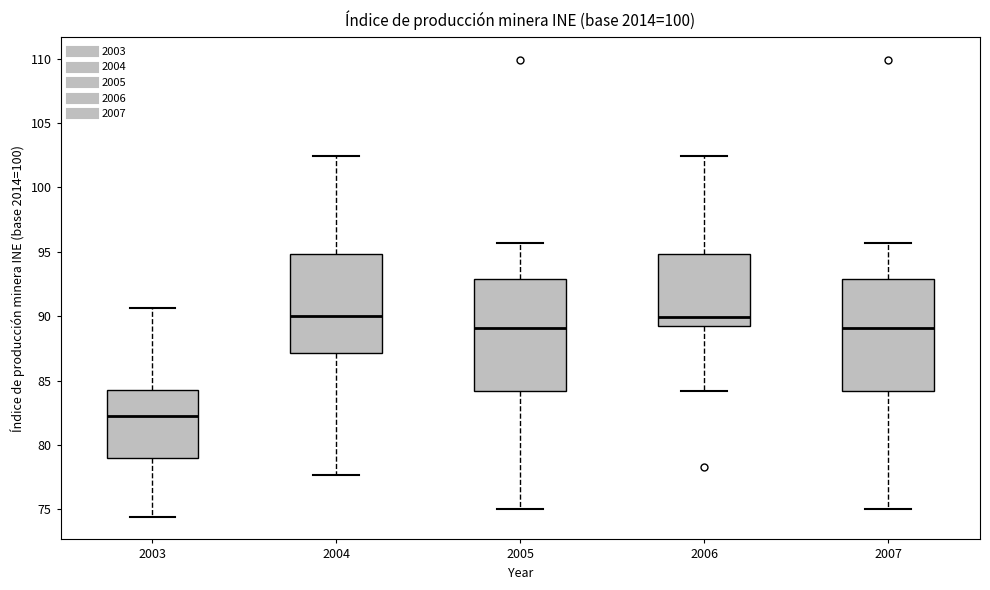

Reading left to right, read every box against the y-axis: the position of its median line, the range the box covers, and the ends of its whiskers. The values are not printed on the chart, so give them approximately, as read against the axis.

2003: median 82.5, box 79.0 to 84.5, whiskers 74.5 to 90.5
2004: median 90.0, box 87.0 to 95.0, whiskers 77.5 to 102.5
2005: median 89.0, box 84.0 to 93.0, whiskers 75.0 to 95.5
2006: median 90.0, box 89.5 to 95.0, whiskers 84.0 to 102.5
2007: median 89.0, box 84.0 to 93.0, whiskers 75.0 to 95.5